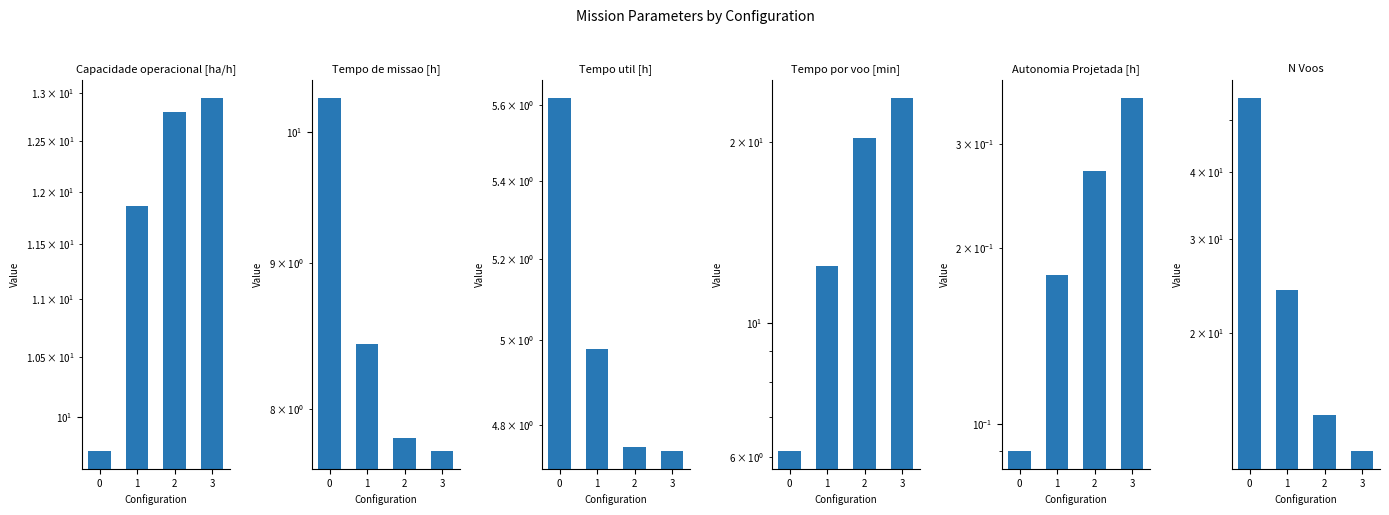

What is the difference between the second highest and second lowest values in the Capacidade operacional [ha/h] series?

0.9